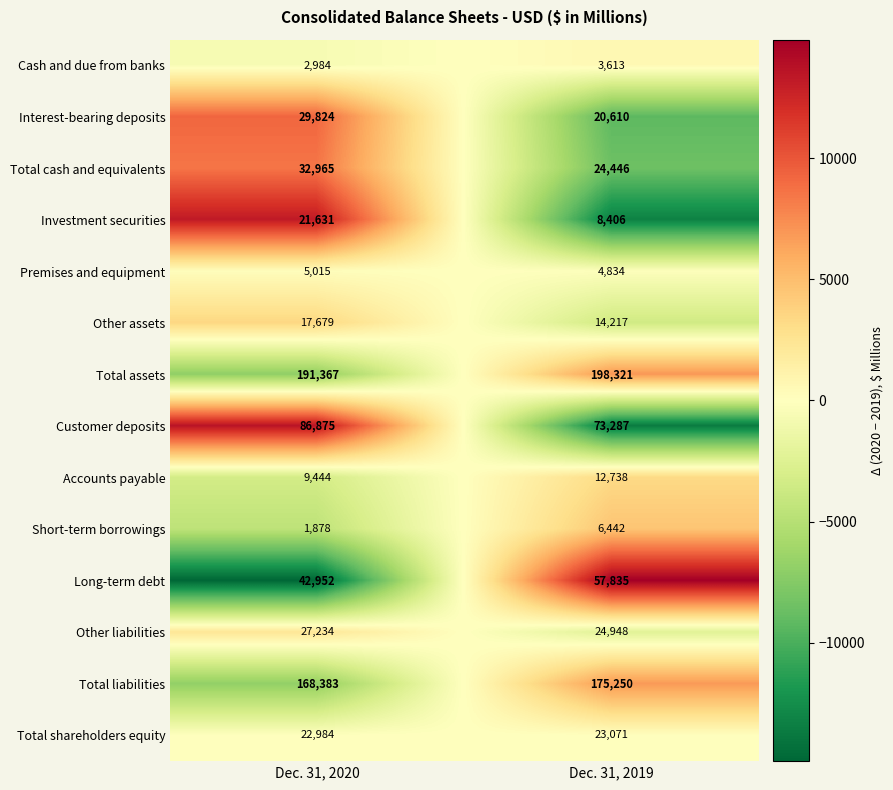

What is the difference between the maximum and minimum values in the Long-term debt series?

14883